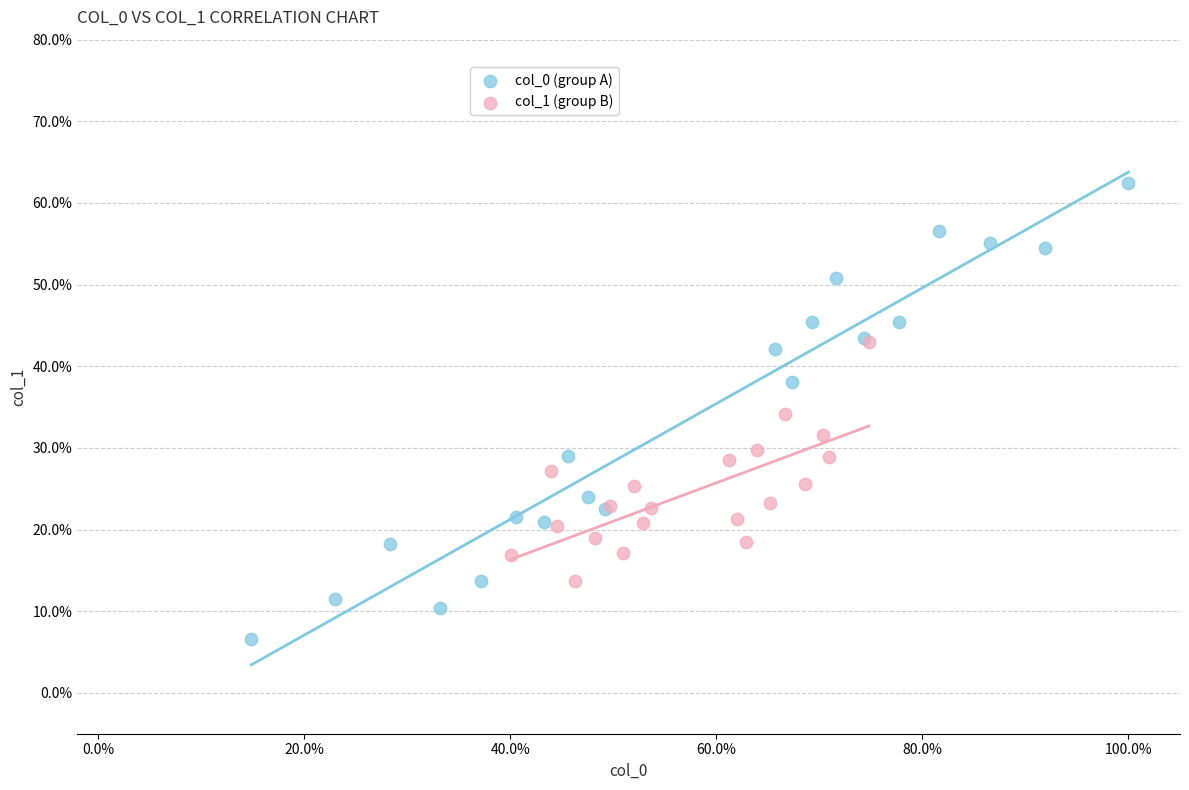

What are all the series names shown in the legend?

col_0 (group A), col_1 (group B)